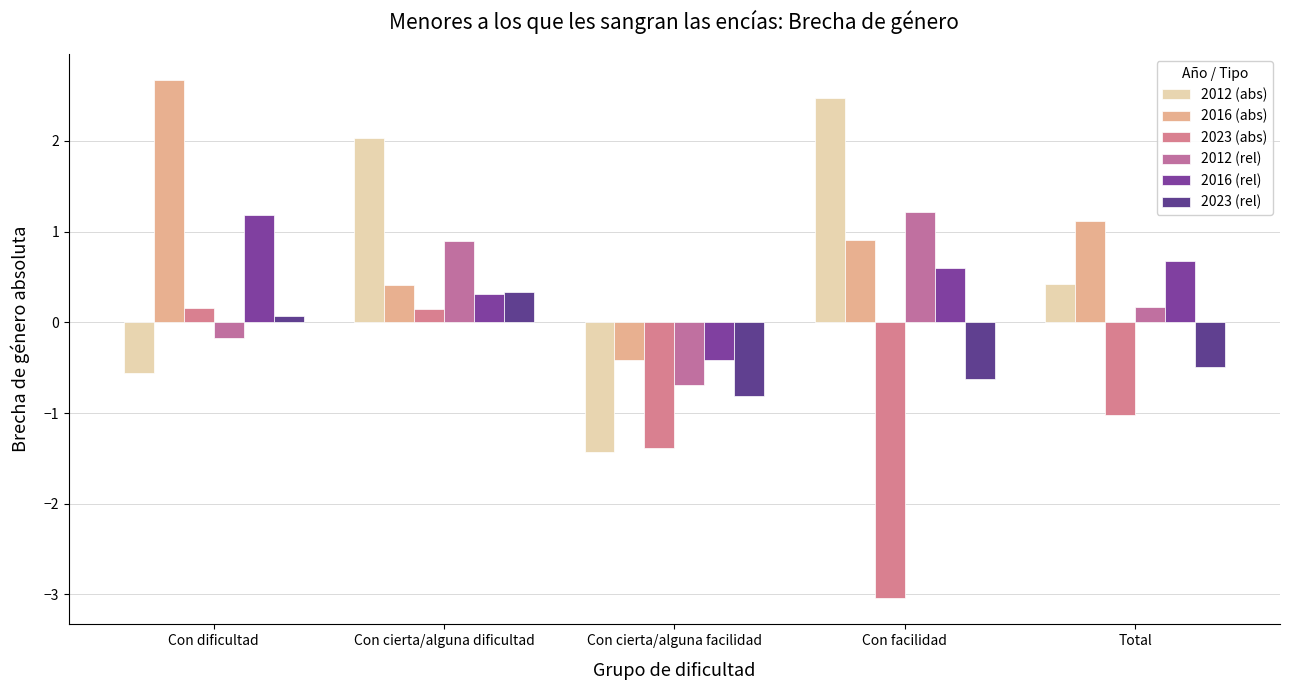

Which series has the largest range (max minus min)?

2012 (abs)